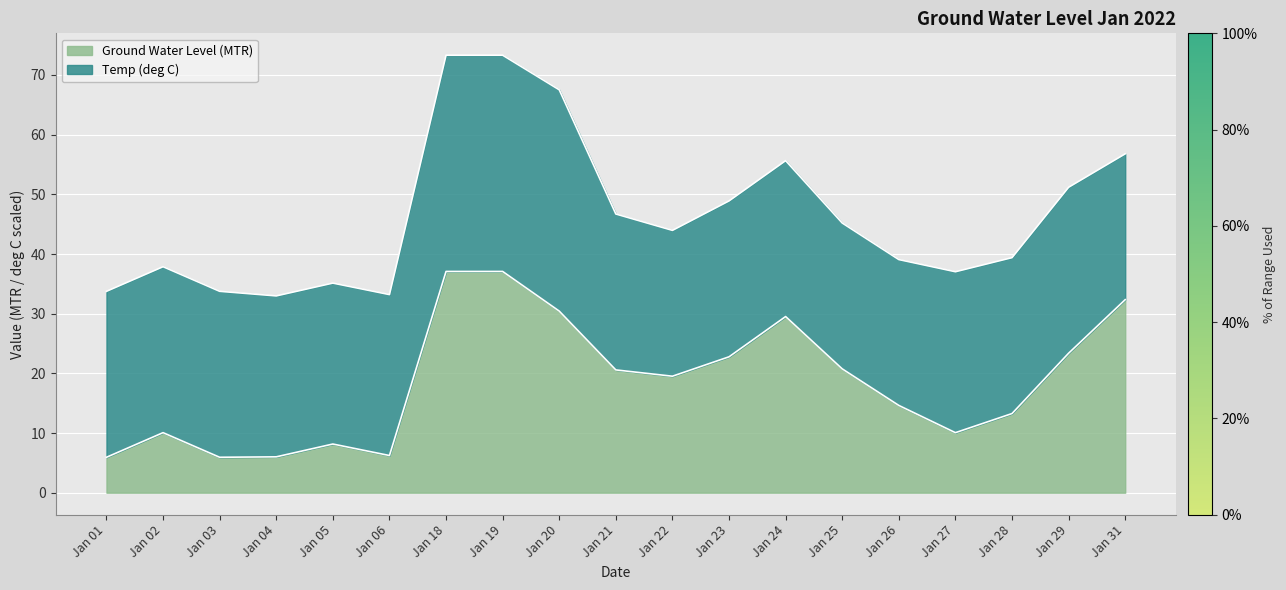

What is the value of the 11th point from the left?

19.5